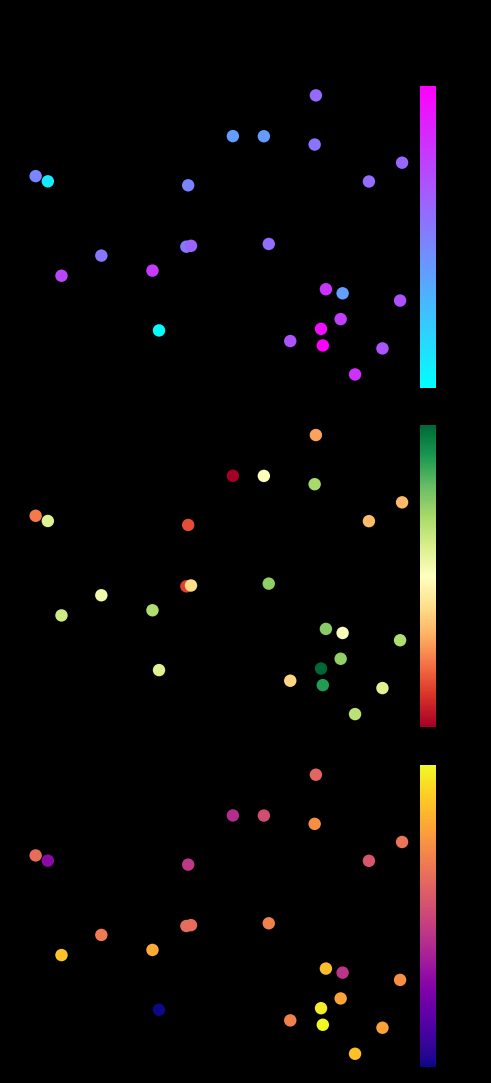

List the series in order of their peak value, lowest first.

f1, kappa, accuracy